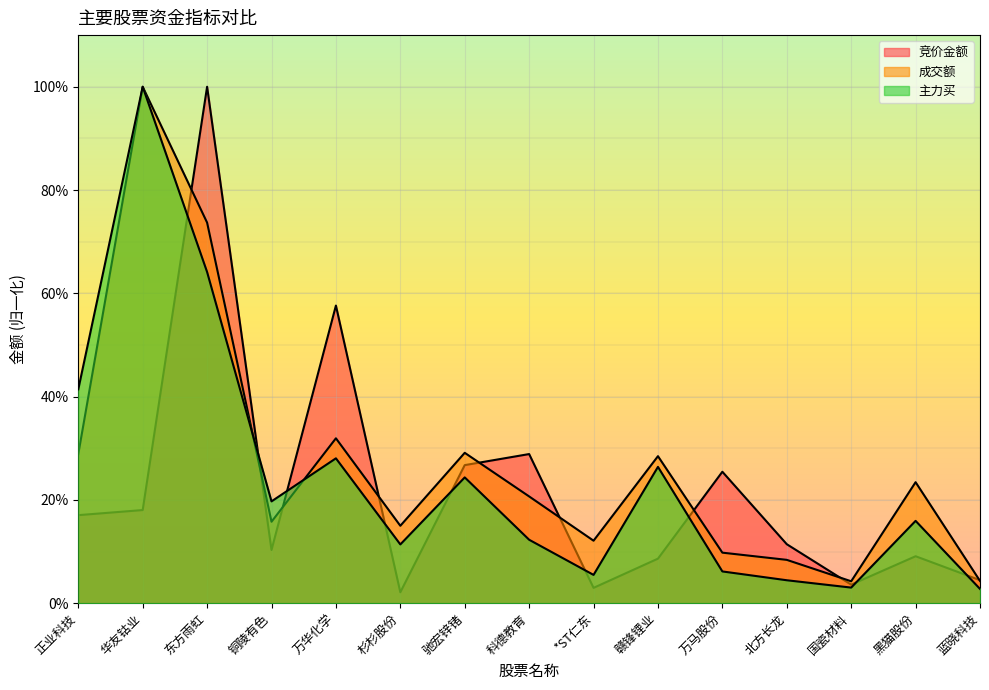

What is the sum of all 竞价金额 values?

3.3